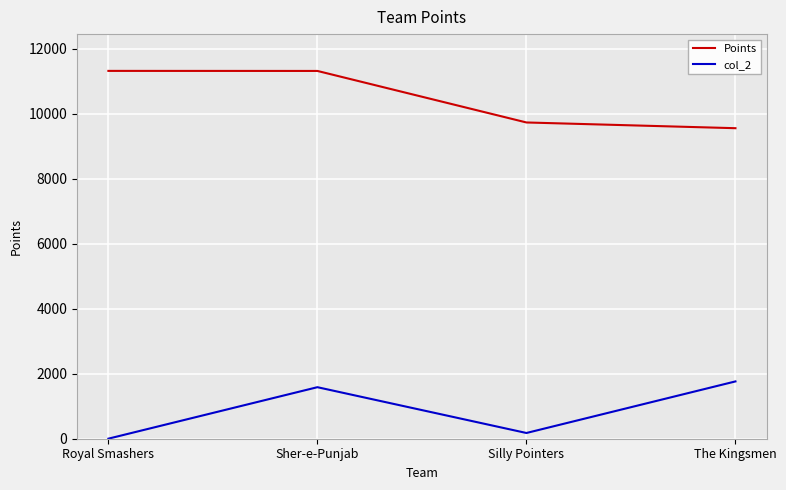

What is the difference between the highest and lowest values at The Kingsmen?

7796.5